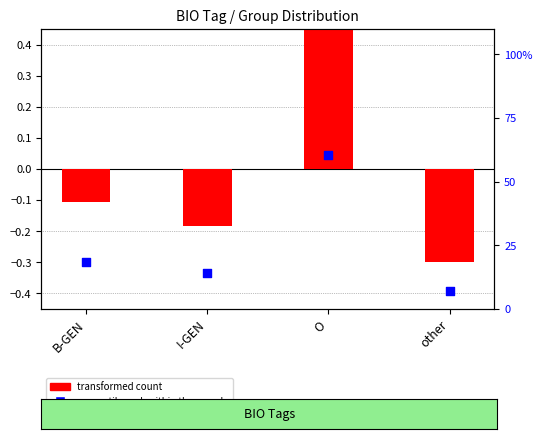

Which series has the largest total across all categories?

percentile rank within the sample